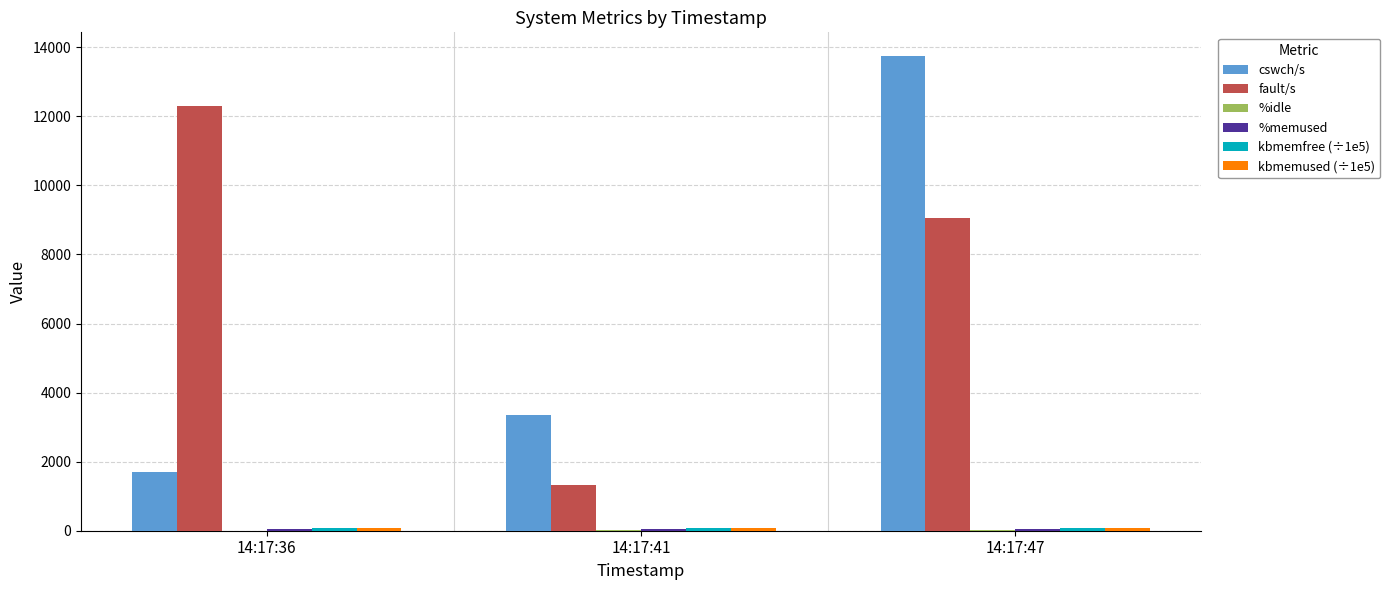

Which series has the largest total across all categories?

fault/s